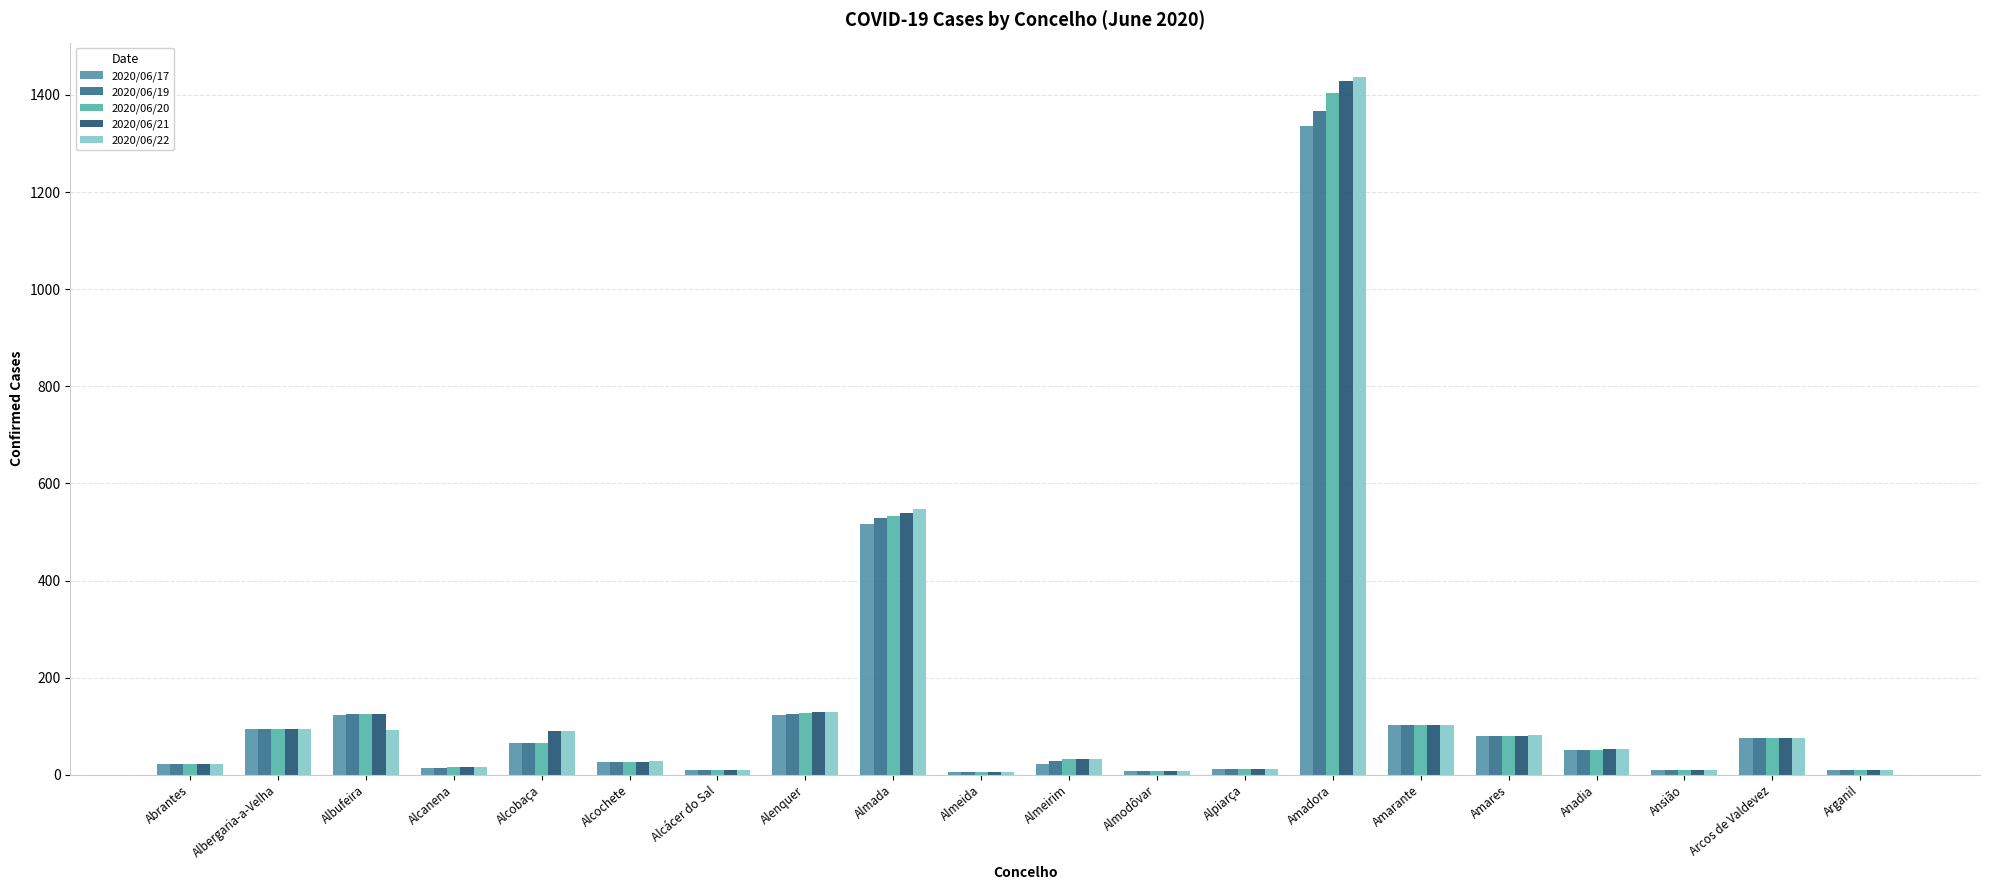

At how many categories does at least one series exceed 286?

2